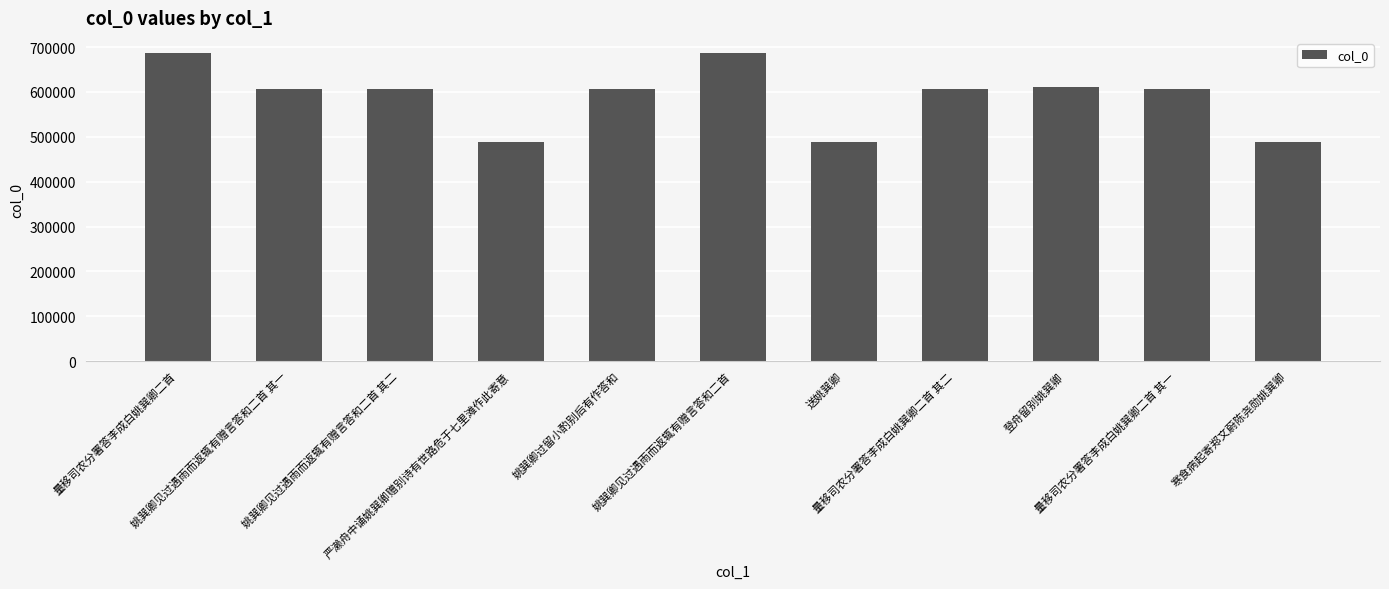

What is the ratio of the value at 寒食病起寄郑文蔚陈尧勋姚巽卿 to the value at 量移司农分署答李成白姚巽卿二首 其二?

0.8